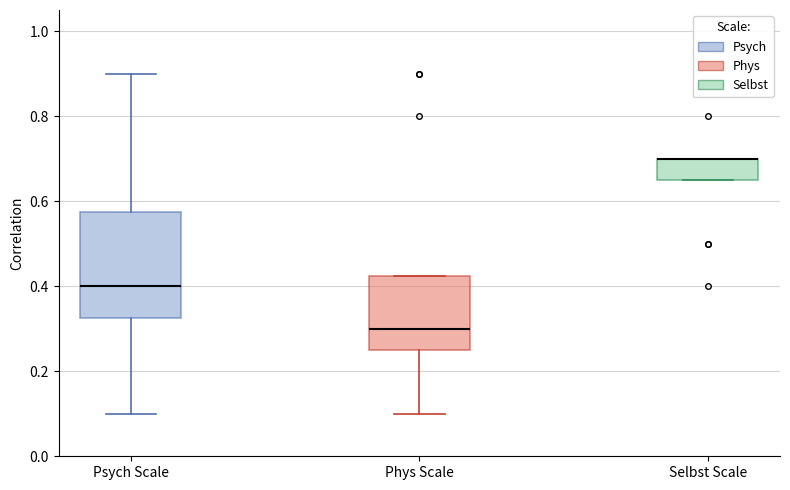

Reading left to right, read every box against the y-axis: the position of its median line, the range the box covers, and the ends of its whiskers. The values are not printed on the chart, so give them approximately, as read against the axis.

Psych Scale: median 0.40, box 0.32 to 0.58, whiskers 0.10 to 0.90
Phys Scale: median 0.30, box 0.26 to 0.42, whiskers 0.10 to 0.42
Selbst Scale: median 0.70 (drawn on the box's upper edge), box 0.66 to 0.70, whiskers 0.66 to 0.70